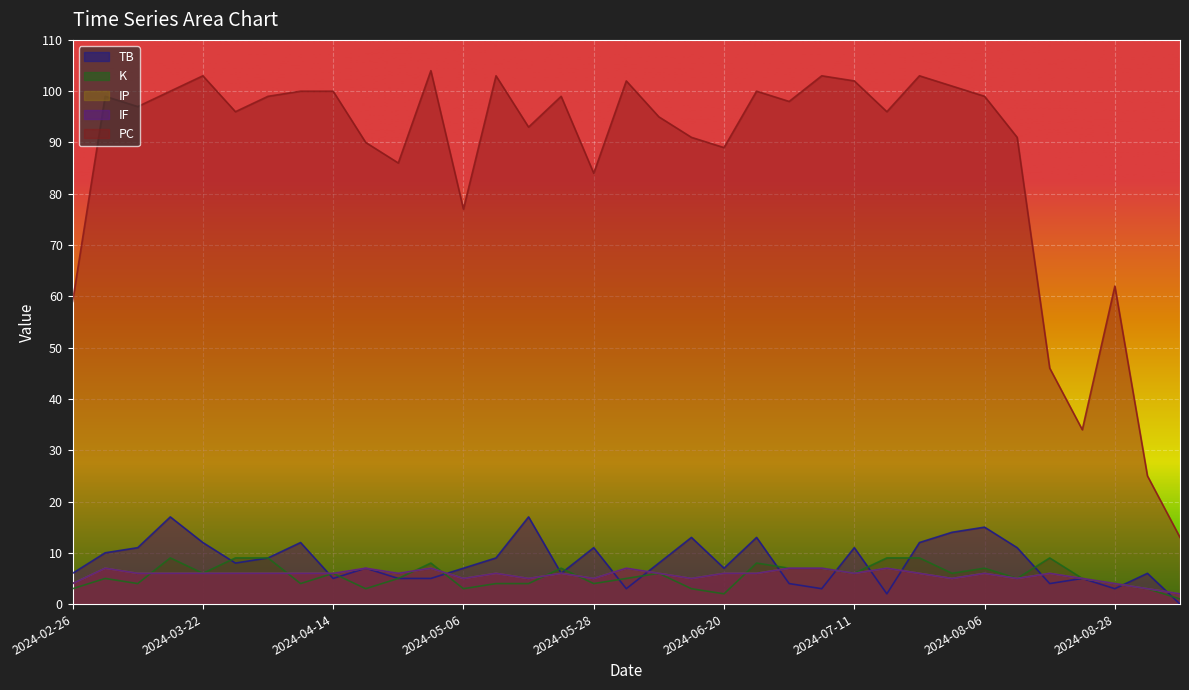

Is it true that PC equals 29 at 2024-08-11?

False